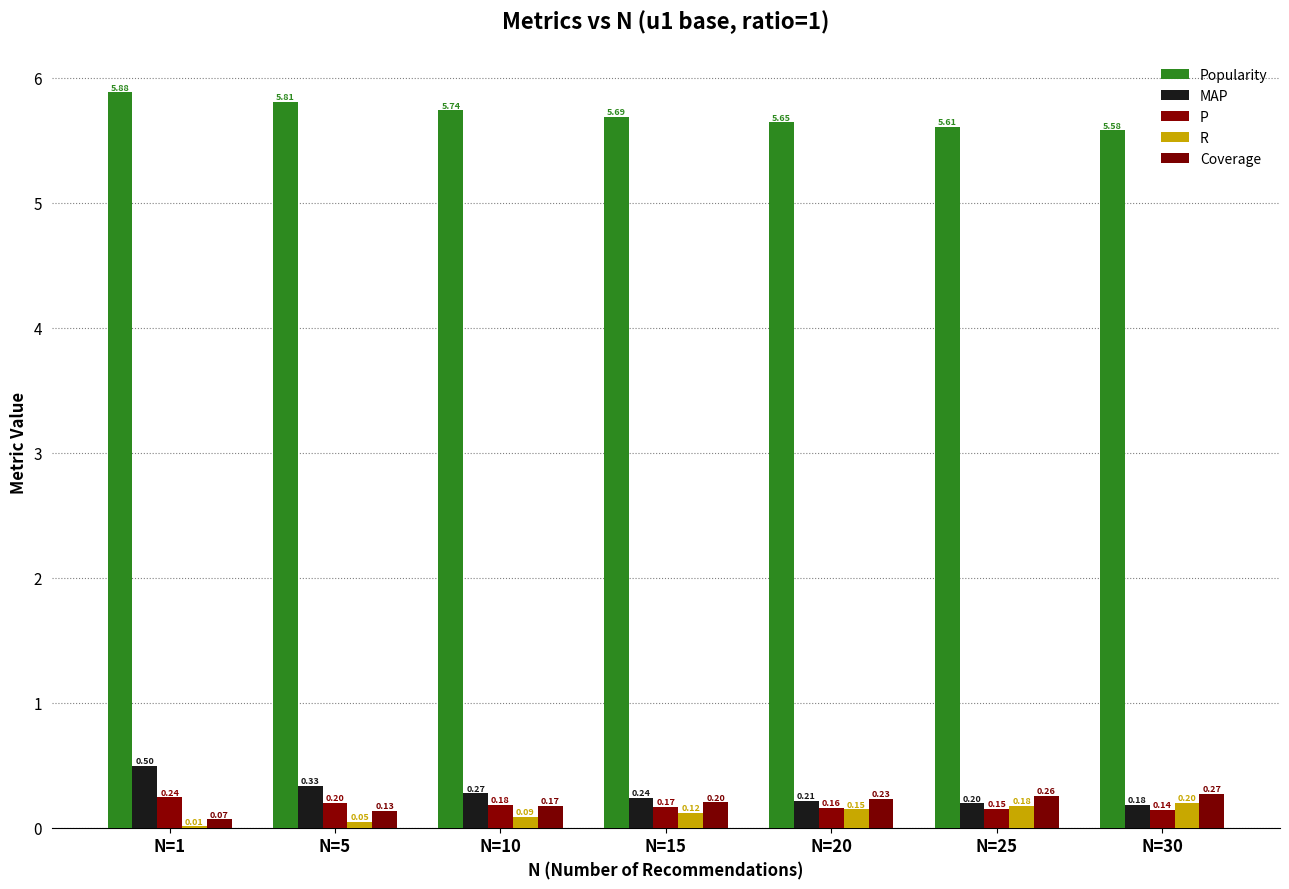

At which category is the sum across all series the highest?

N=1